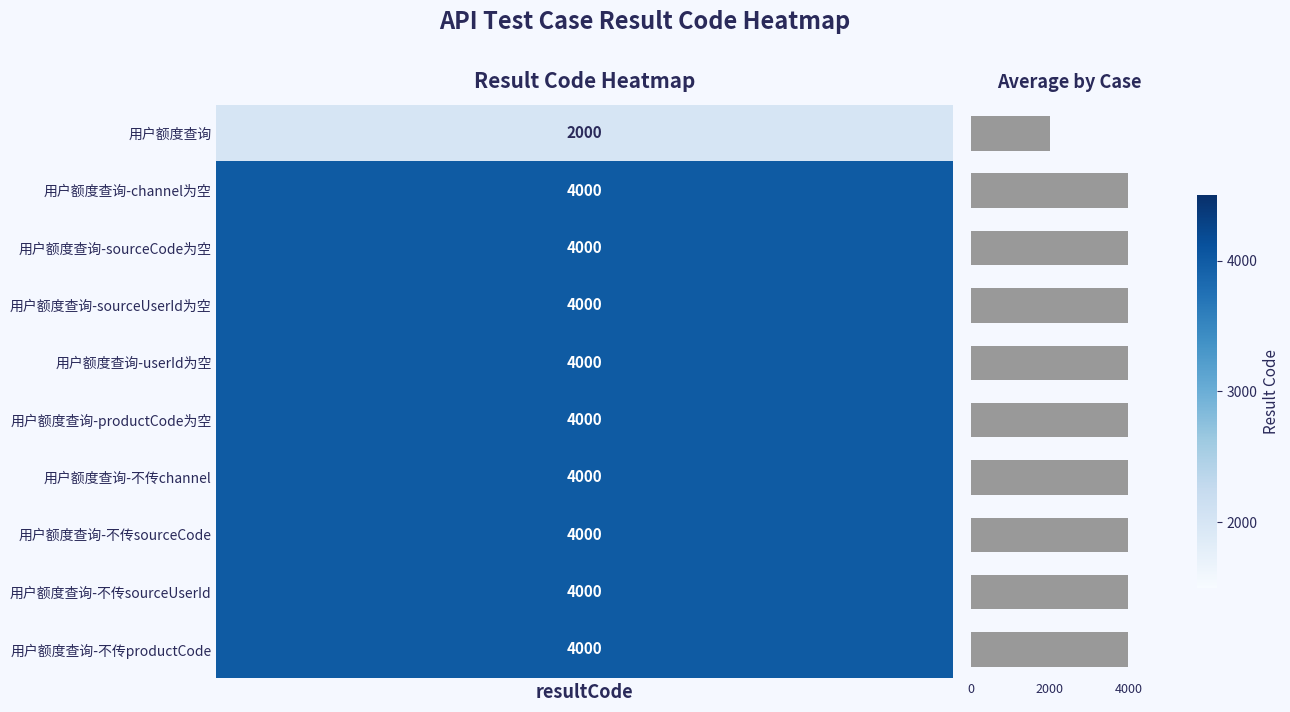

What is the value of the 7th bar from the top?

4000